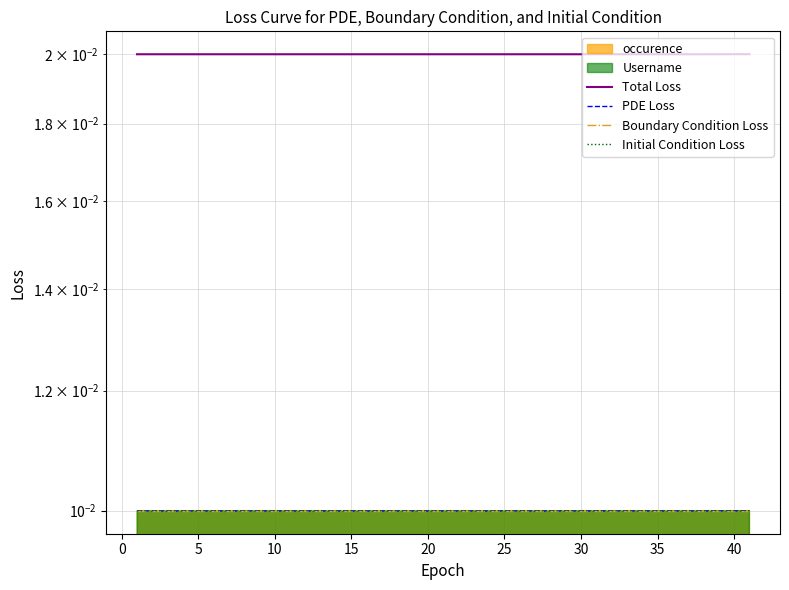

The Initial Condition Loss series shows 0.0 at 28. True or false?

False